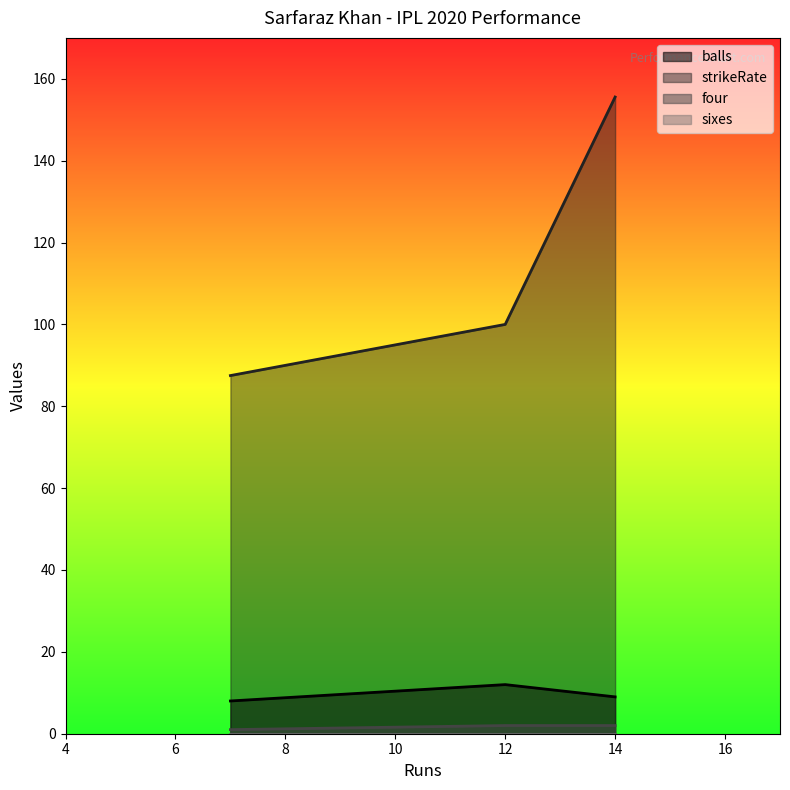

How many series are shown in this chart?

4